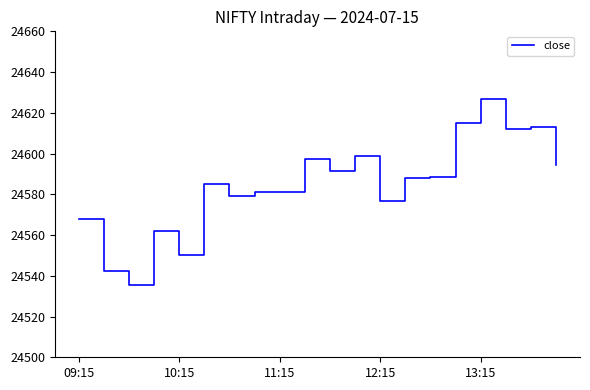

What is the maximum value shown in the chart?

24626.8